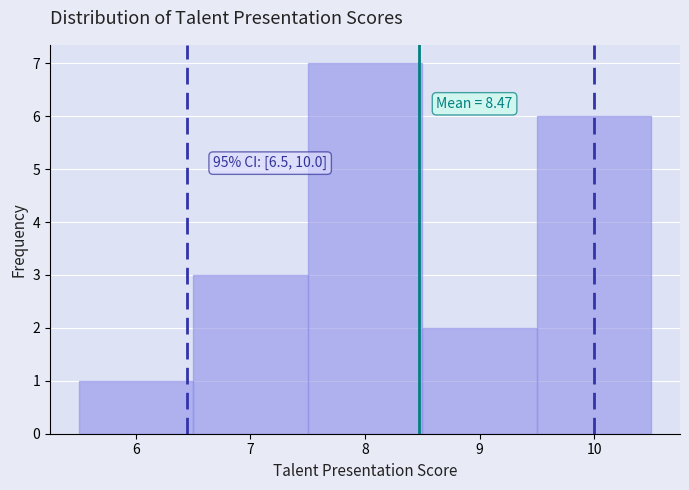

Over which range of the x-axis is the bar tallest?

7.5 to 8.5